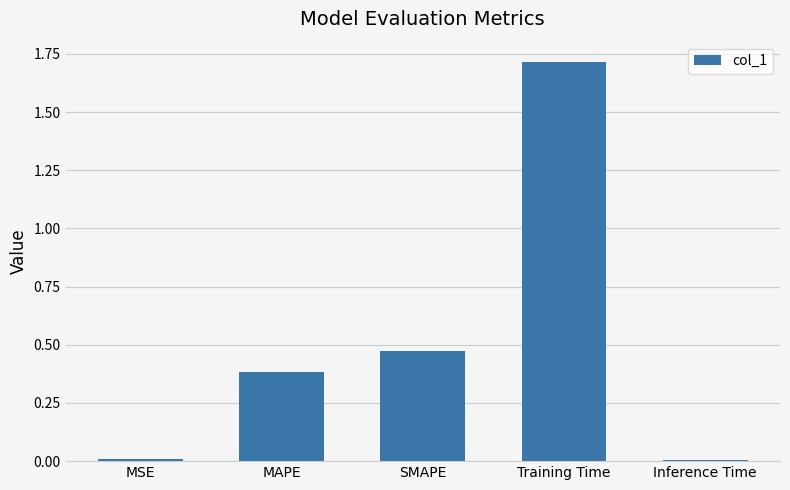

The chart shows a value of 0.1 at MAPE. True or false?

False